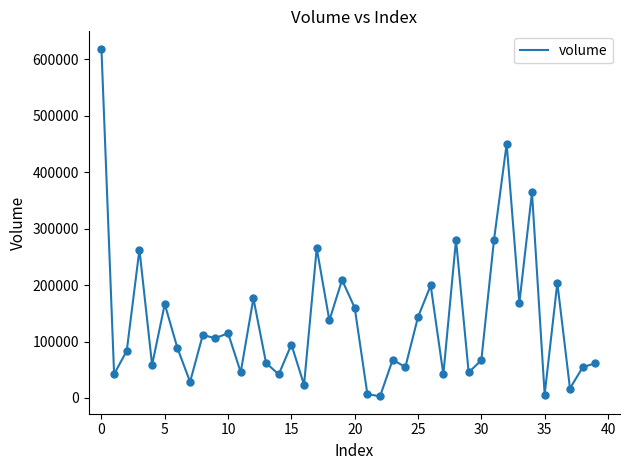

What is the greatest value displayed?

618555.2